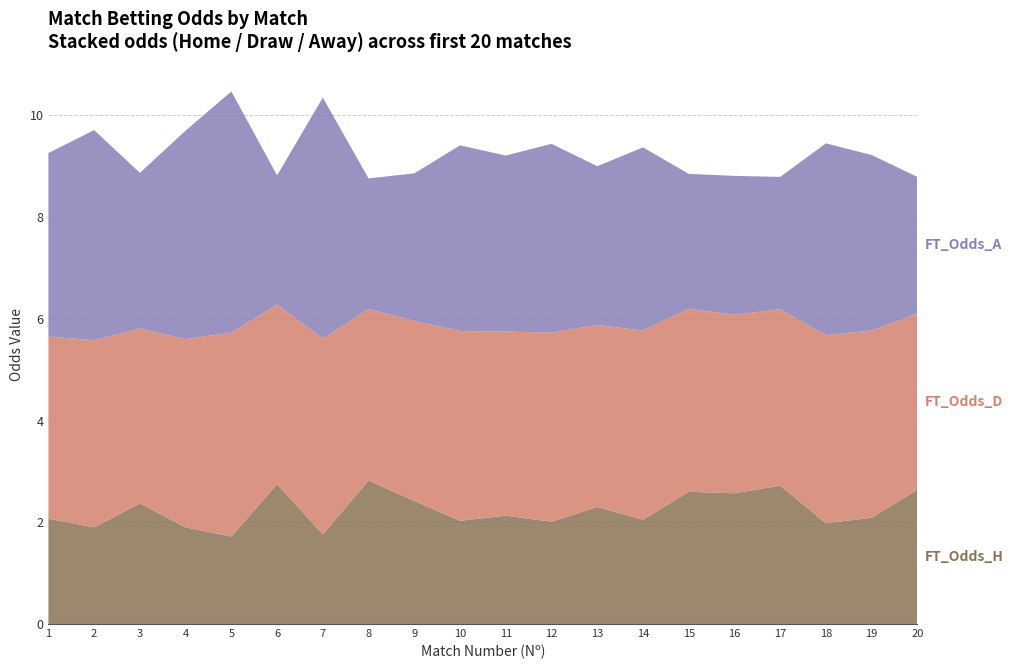

Reading right to left, list all the values displayed in this chart.

FT_Odds_H: 20=2.6	19=2.1	18=2.0	17=2.7	16=2.6	15=2.6	14=2.0	13=2.3	12=2.0	11=2.1	10=2.0	9=2.4	8=2.8	7=1.8	6=2.8	5=1.7	4=1.9	3=2.4	2=1.9	1=2.1
FT_Odds_D: 20=3.5	19=3.7	18=3.7	17=3.5	16=3.5	15=3.6	14=3.7	13=3.6	12=3.7	11=3.6	10=3.7	9=3.5	8=3.4	7=3.9	6=3.5	5=4.0	4=3.7	3=3.4	2=3.7	1=3.6
FT_Odds_A: 20=2.7	19=3.5	18=3.8	17=2.6	16=2.7	15=2.6	14=3.6	13=3.1	12=3.7	11=3.5	10=3.6	9=2.9	8=2.6	7=4.7	6=2.5	5=4.7	4=4.1	3=3.1	2=4.1	1=3.6